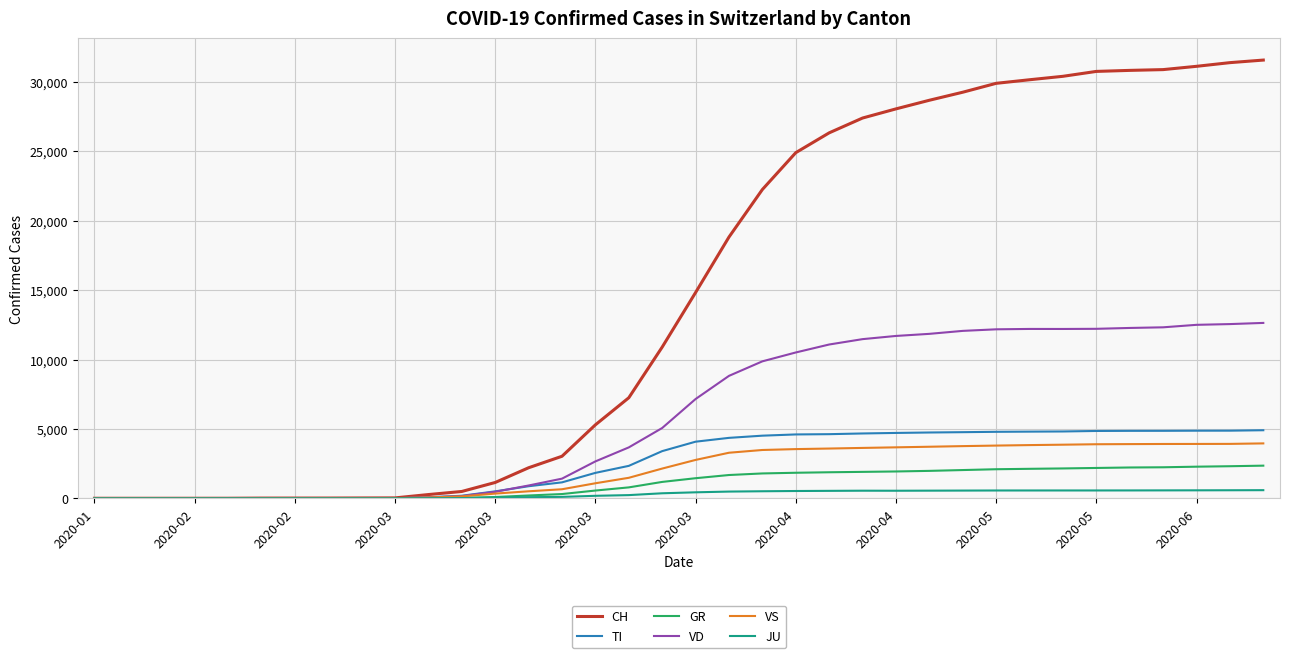

Does the chart have visible grid lines?

Yes